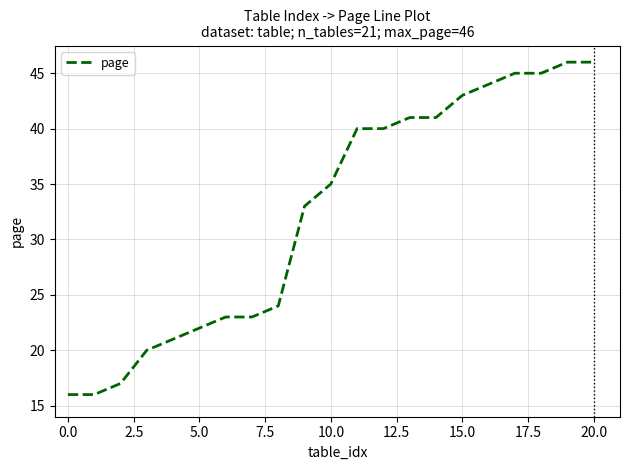

What is the minimum value shown in the chart?

16